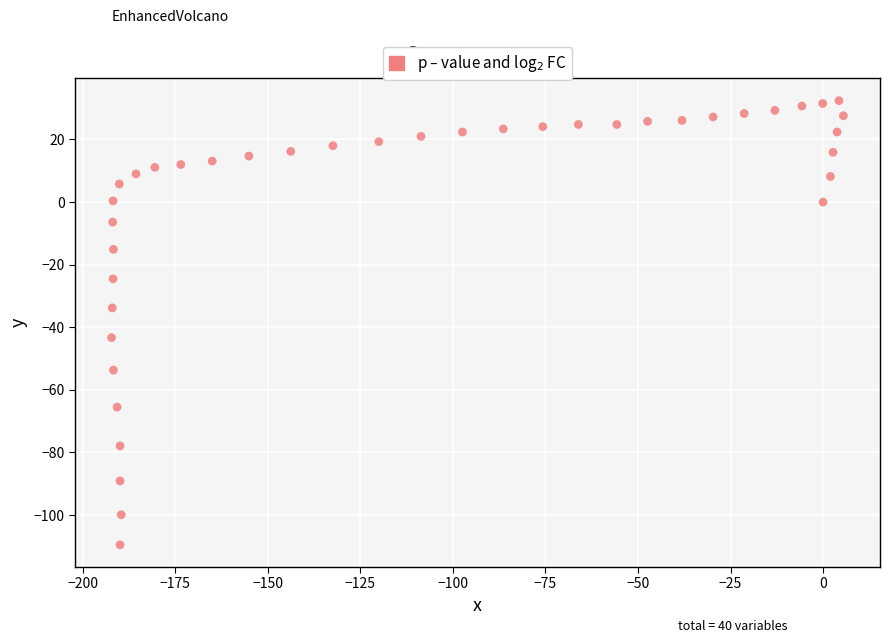

What is the range of X values (max minus min)?

197.7